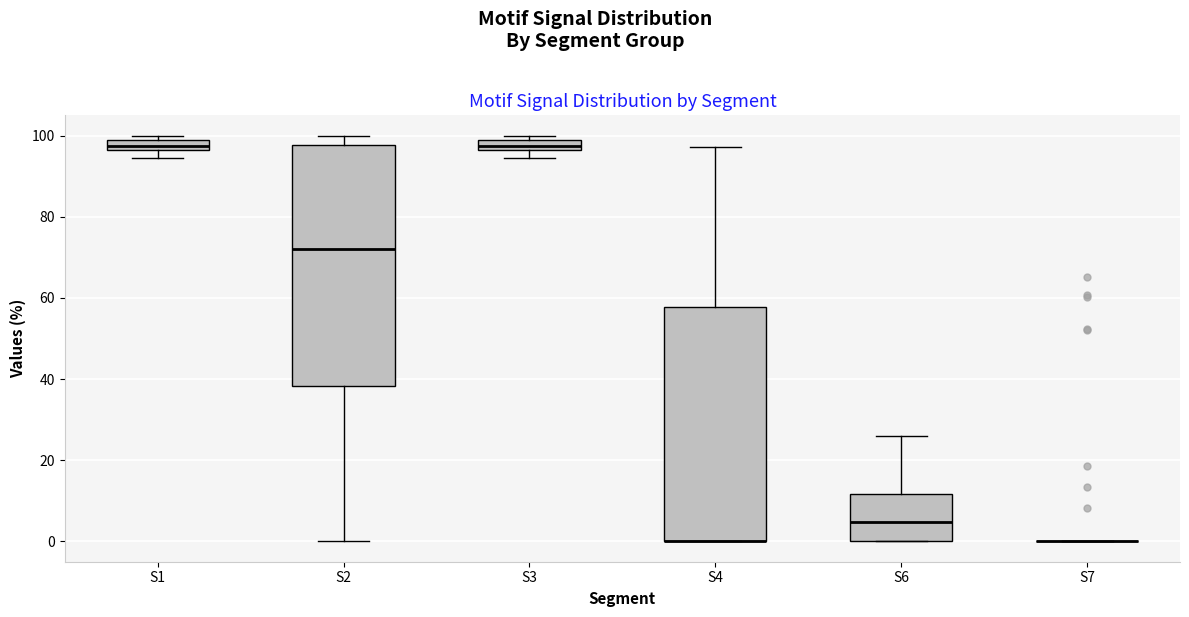

Where is the upper edge of the box for S2 on the y-axis? The values are not printed on the chart, so give them approximately, as read against the axis.

98